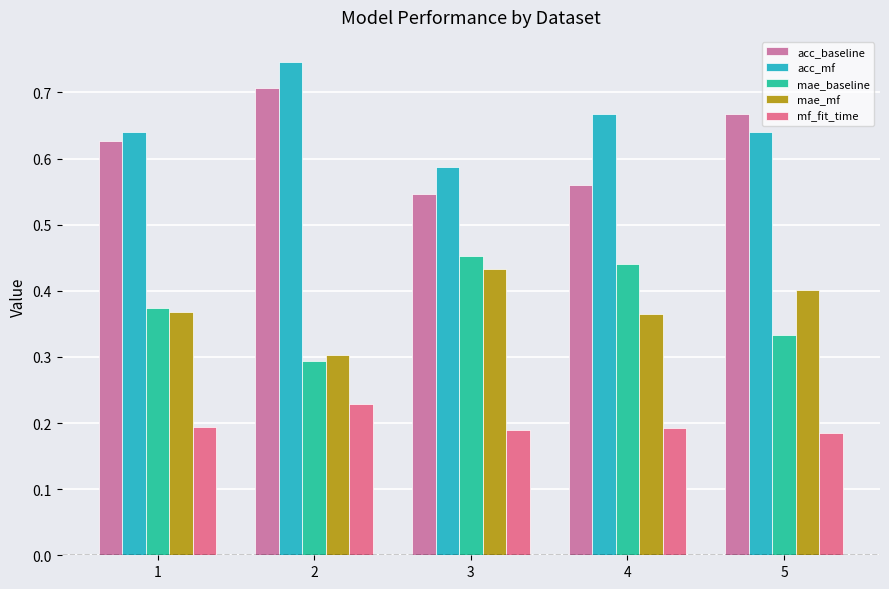

How many data points does each series have?

5